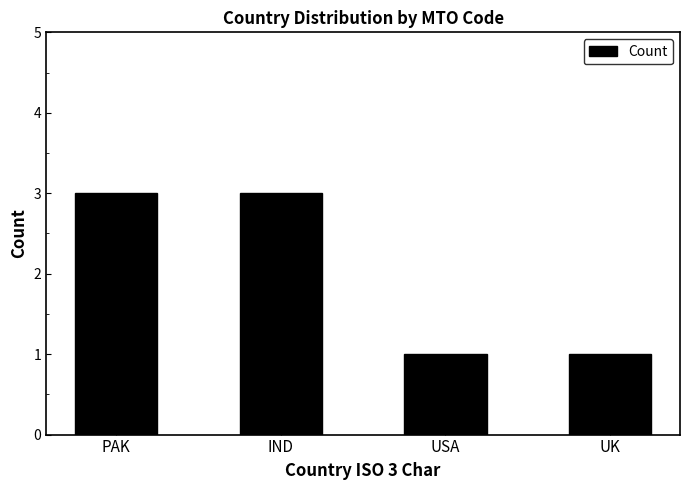

What is the greatest value displayed?

3